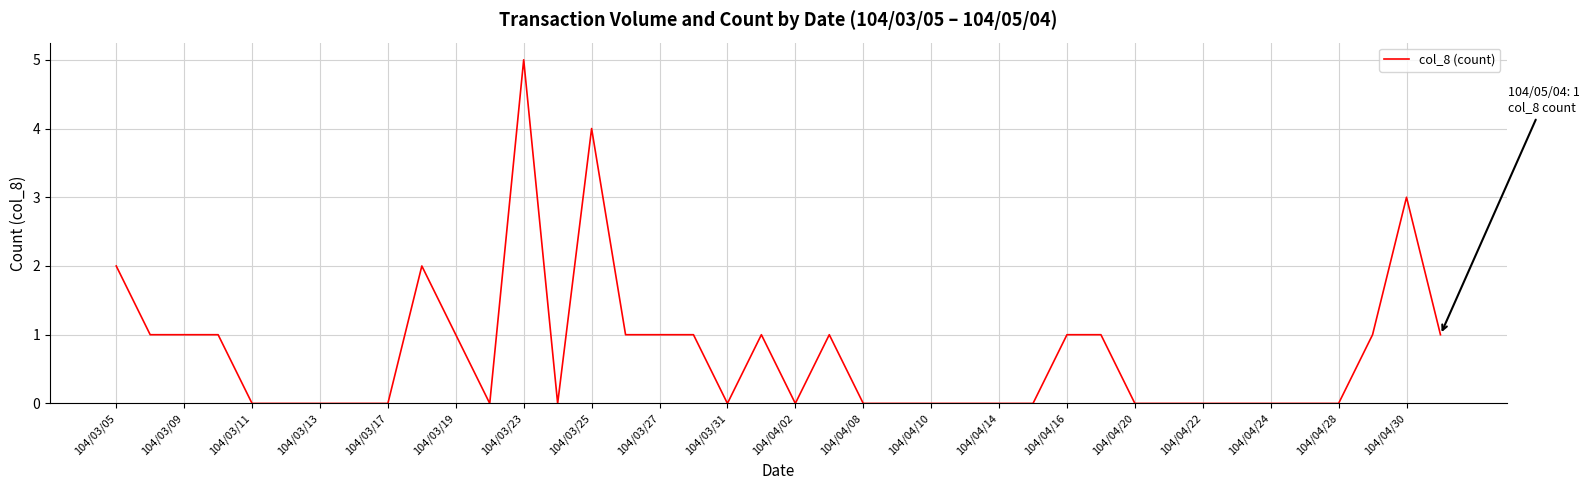

What is the greatest value displayed?

5